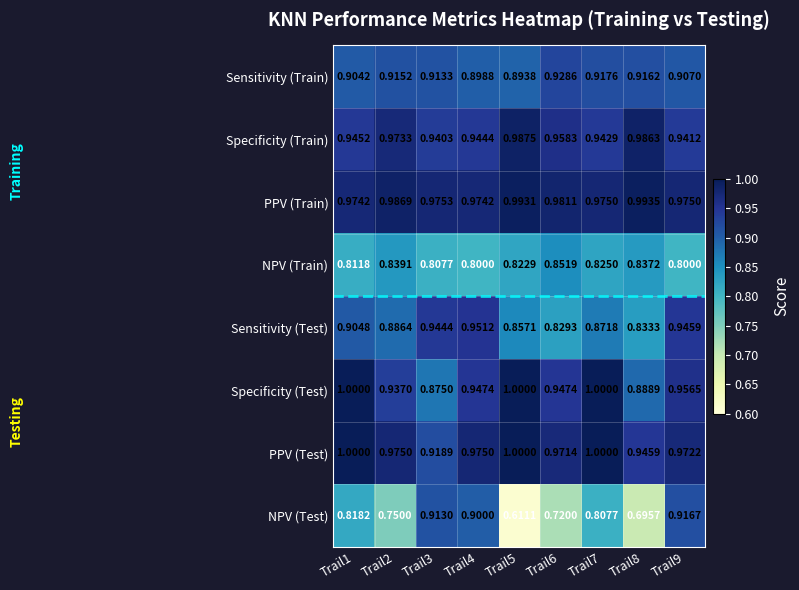

Between Trail3 and Trail9, which series saw the biggest shift?

Specificity (Test)